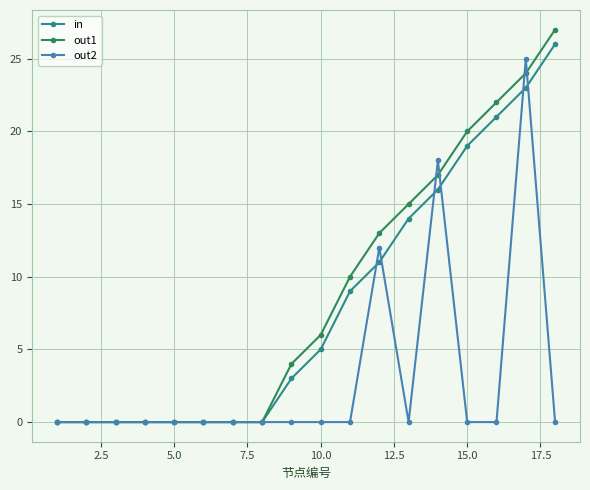

Reading left to right, list all the values displayed in this chart.

in: 0	0	0	0	0	0	0	0	3	5	9	11	14	16	19	21	23	26
out1: 0	0	0	0	0	0	0	0	4	6	10	13	15	17	20	22	24	27
out2: 0	0	0	0	0	0	0	0	0	0	0	12	0	18	0	0	25	0